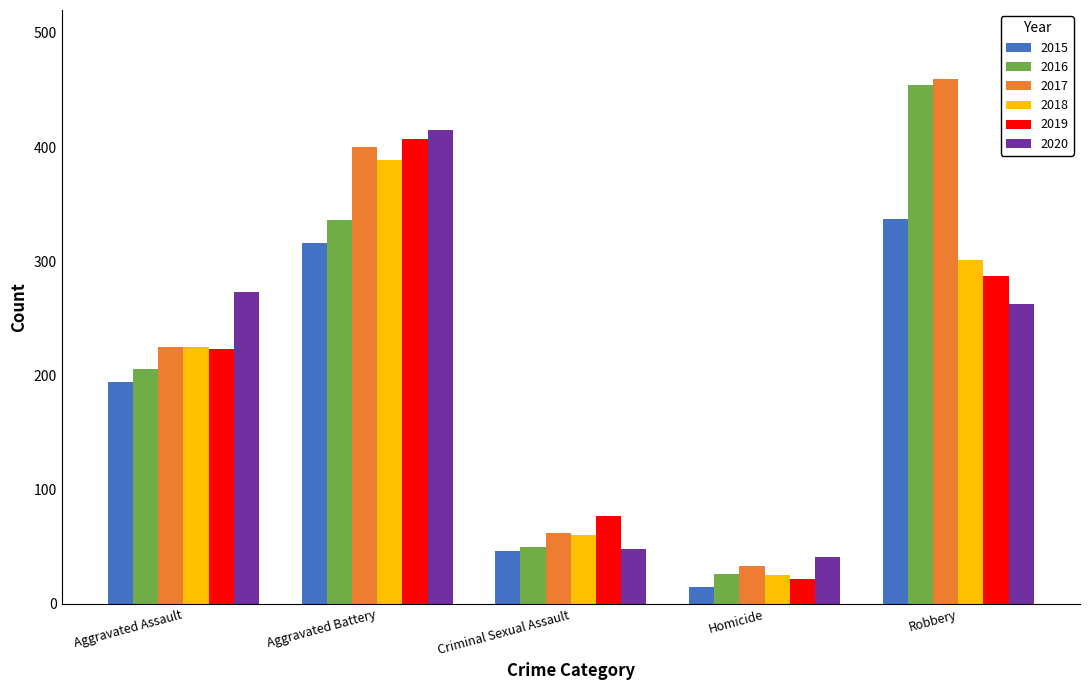

List the labels in order of 2015 value, smallest first.

Homicide, Criminal Sexual Assault, Aggravated Assault, Aggravated Battery, Robbery